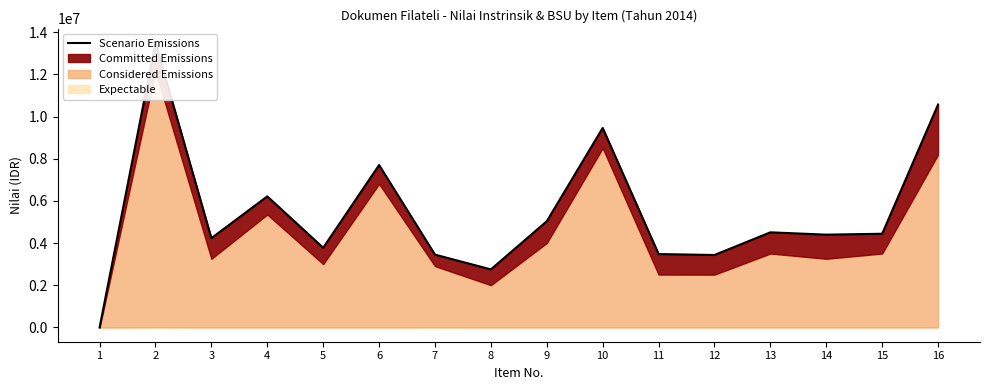

Reading left to right, transcribe all the data shown in this chart.

1=0	2=13494554	3=4235758	4=6215915	5=3780257	6=7700681	7=3453742	8=2753948	9=5037136	10=9458159	11=3481114	12=3436684	13=4511338	14=4400939	15=4443931	16=10570339